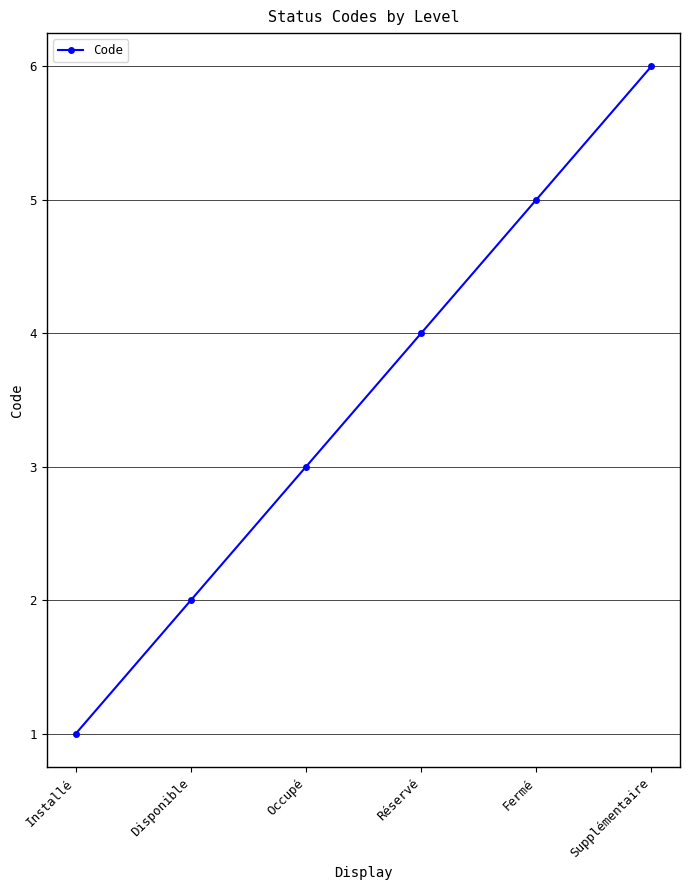

Does the chart have visible grid lines?

Yes